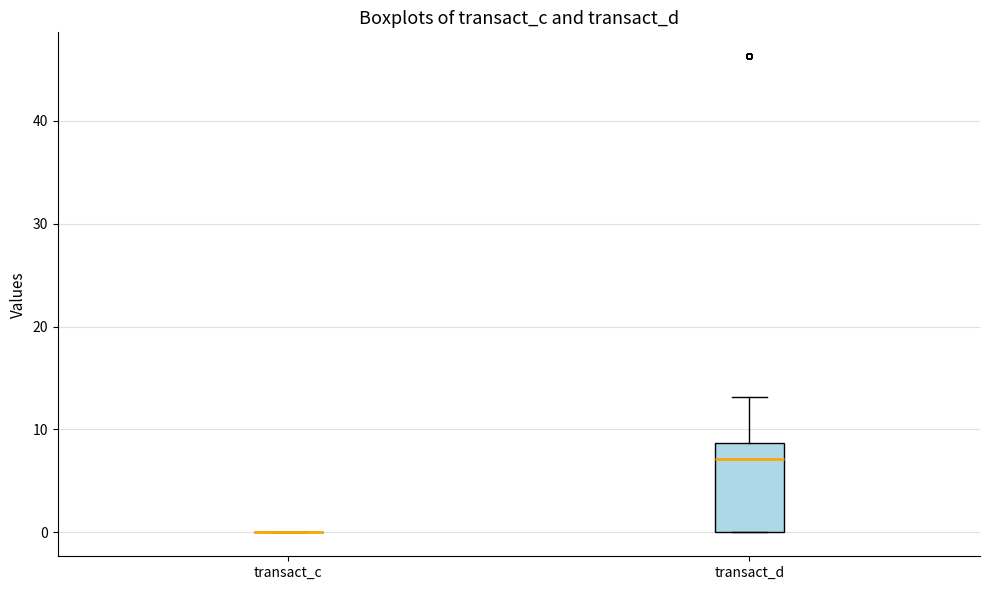

Which box is the tallest, from its lower edge to its upper edge?

transact_d